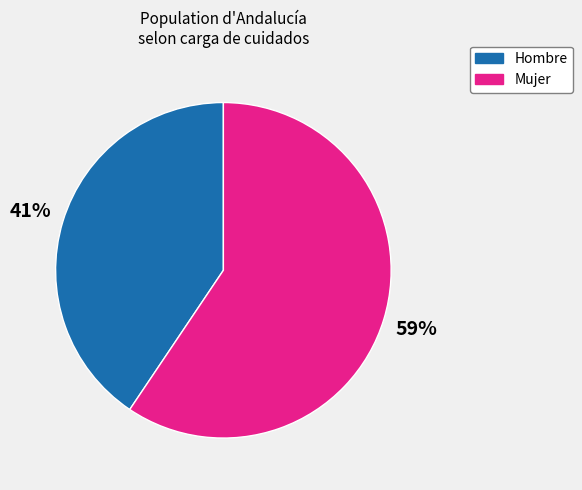

Which has a higher value, Mujer or Hombre?

Mujer